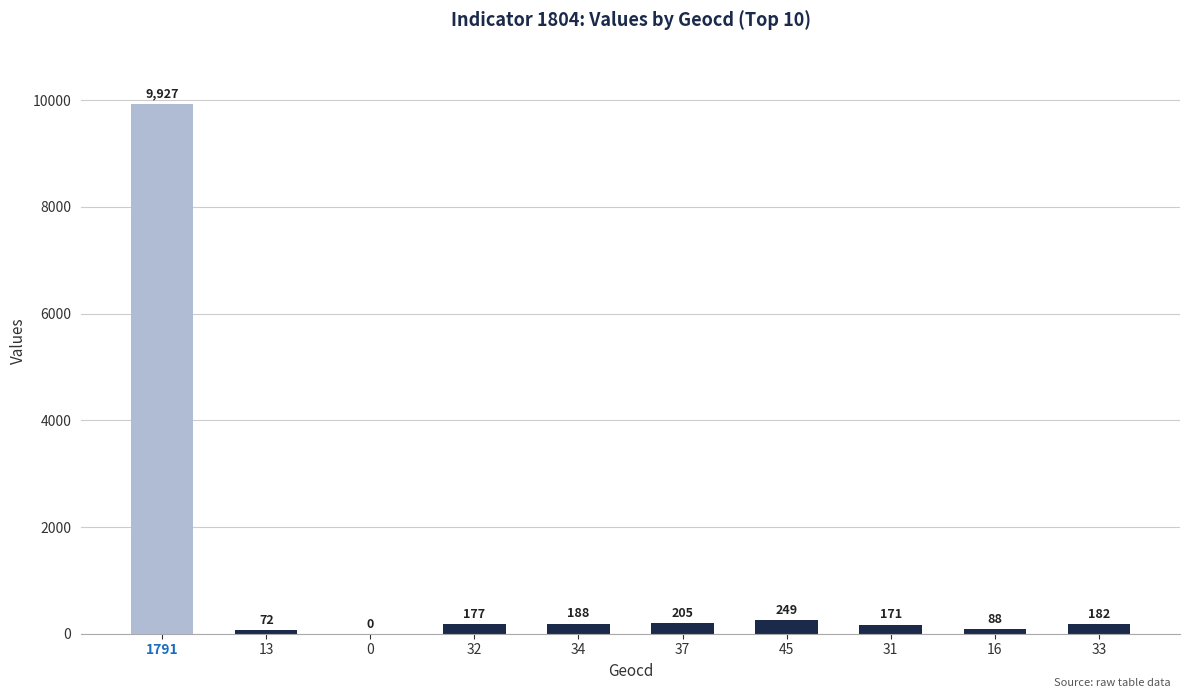

What is the greatest value displayed?

9927